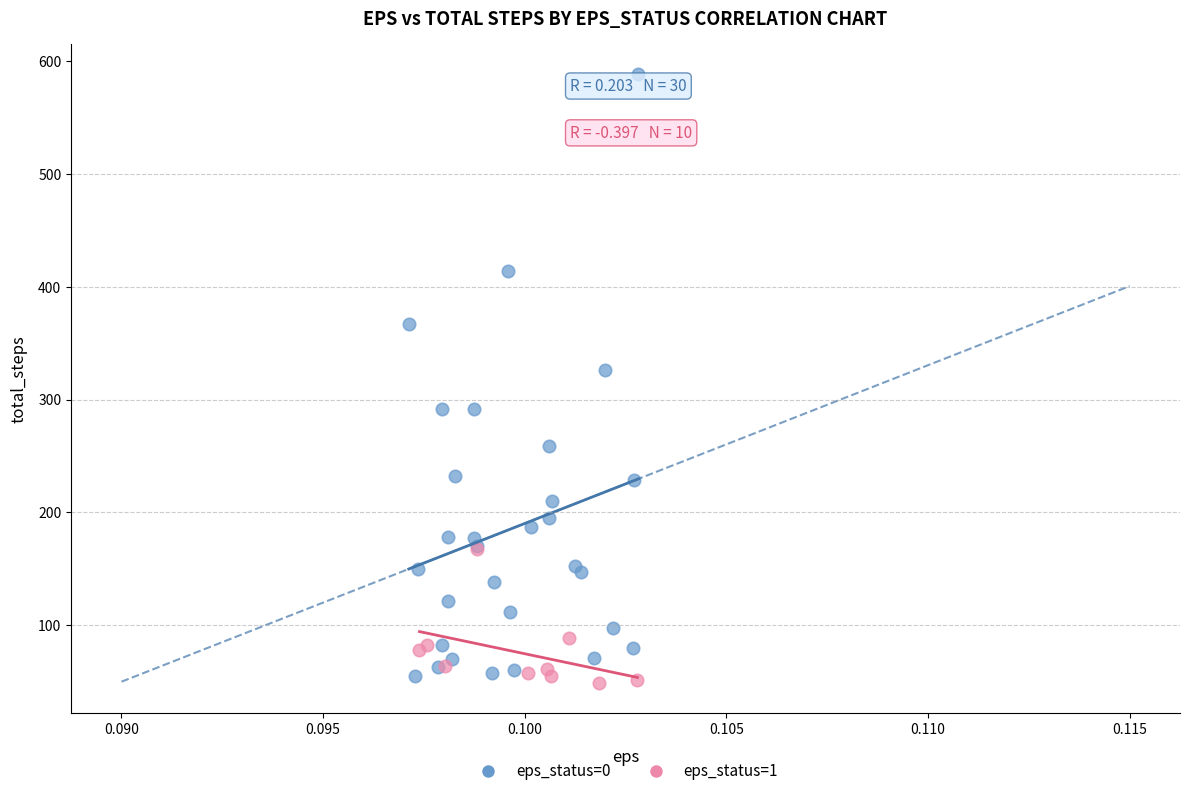

Which series reaches the minimum Y coordinate?

eps_status=1